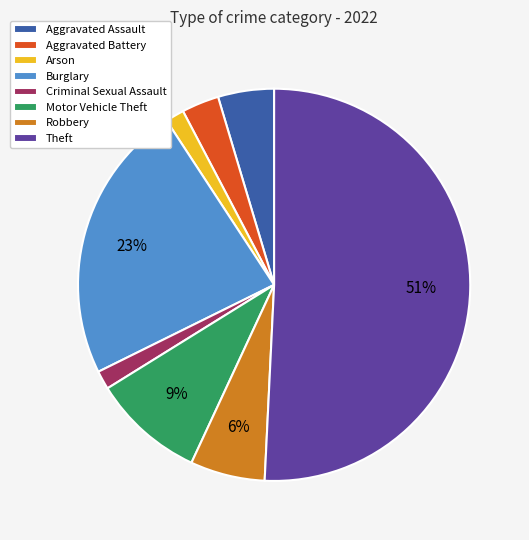

Combined, do Robbery and Arson account for over 50%?

No